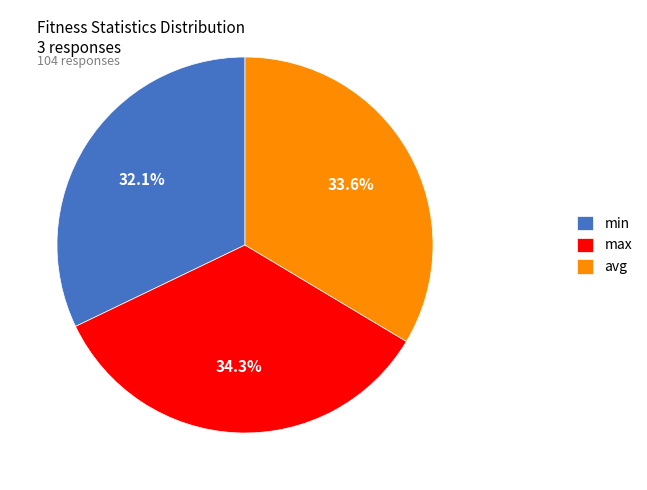

Which slice is the smallest?

min